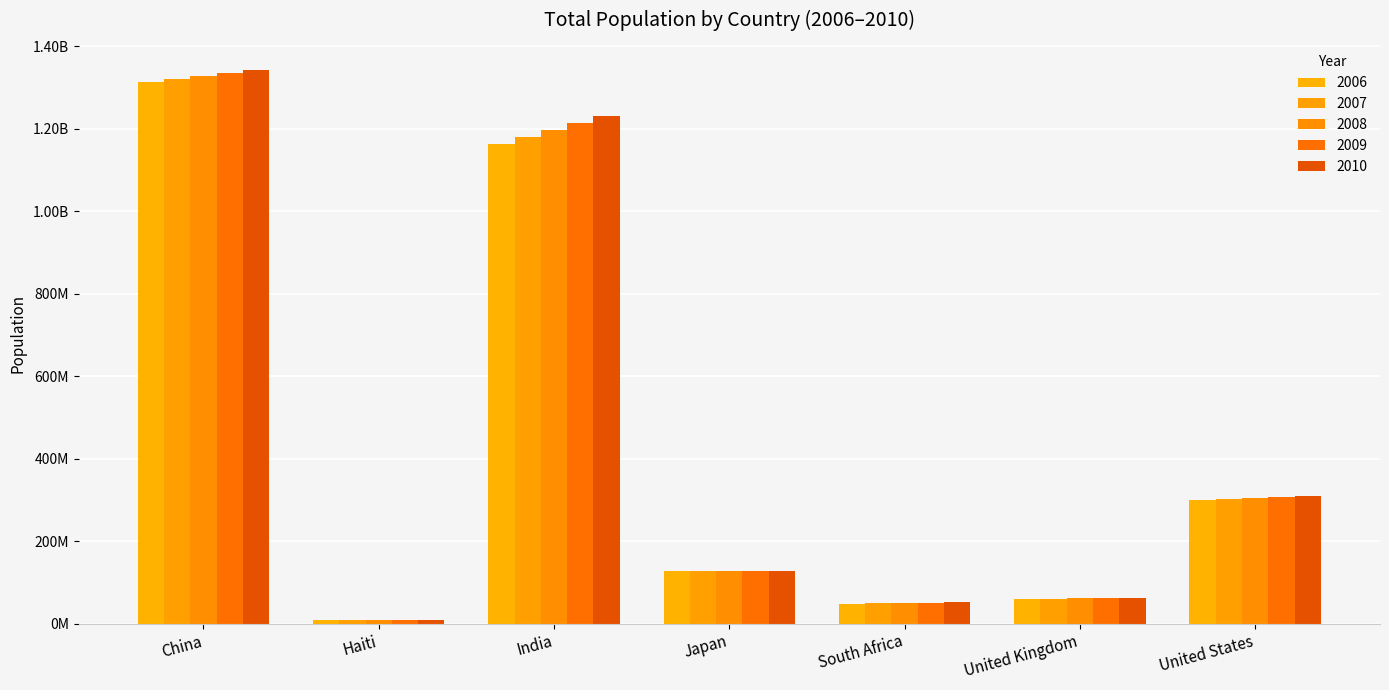

The 2010 series shows 70855000 at South Africa. True or false?

False